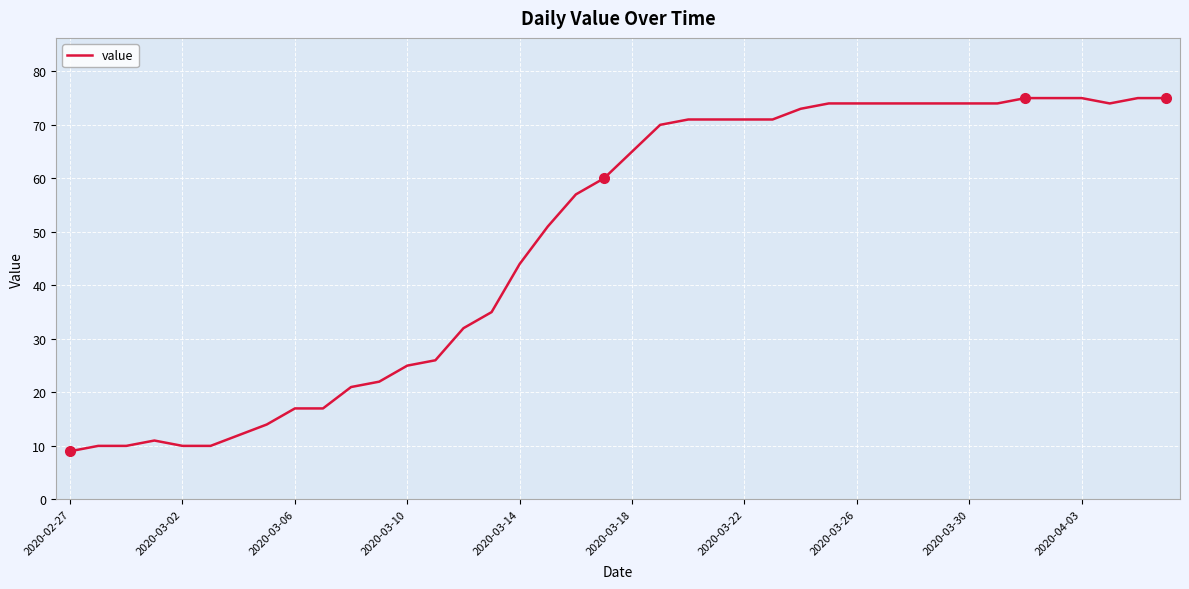

How many lines are shown in the chart?

1